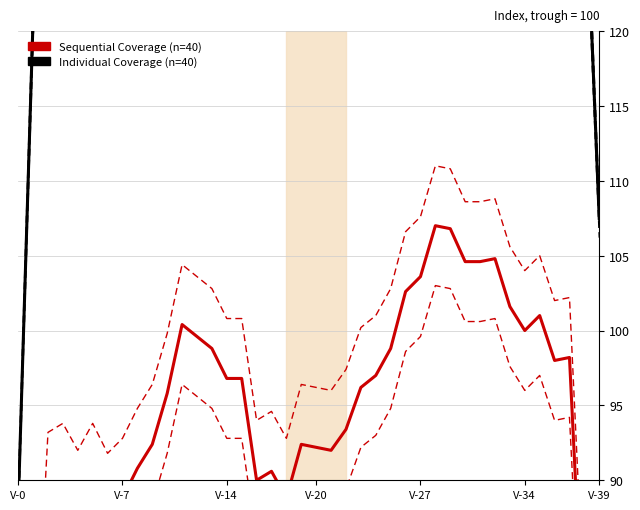

What is the value of the Sequential Coverage (n=40) point at the 39th from the left?

77.8